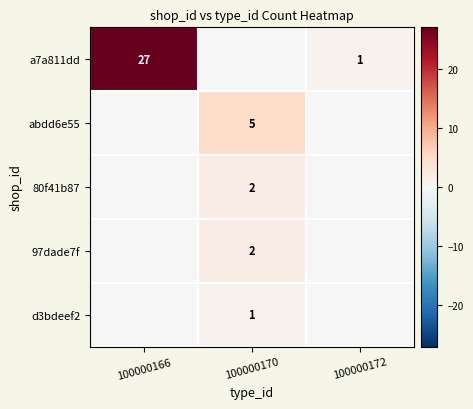

The value of abdd6e55 at 100000170 is 5. True or false?

True